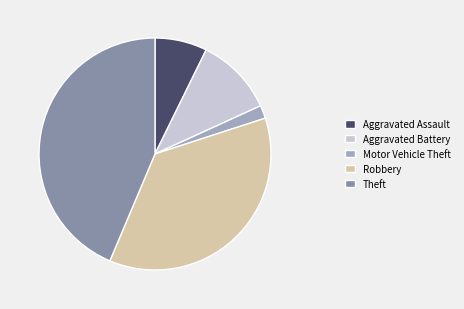

True or false: Theft accounts for 44% of the total.

True